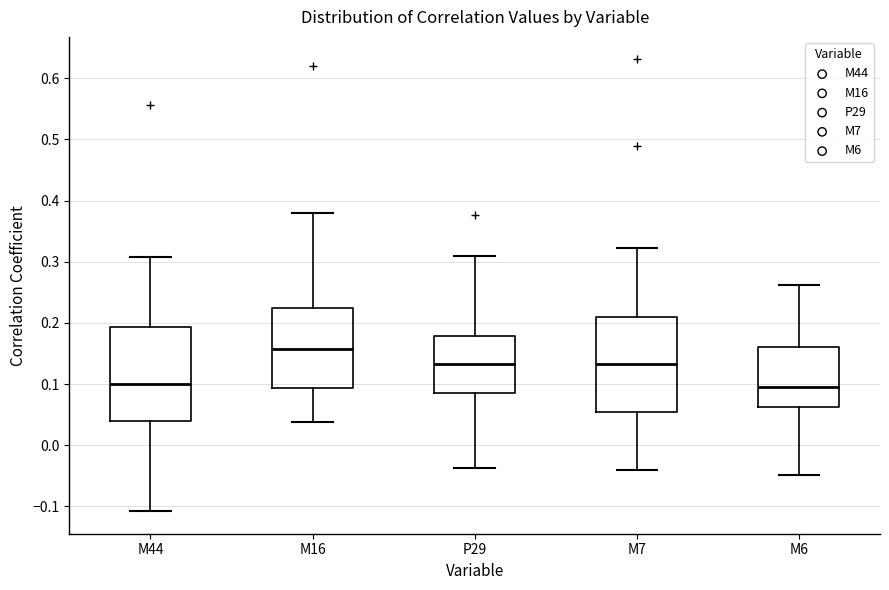

Where is the upper edge of the box for M44 on the y-axis? The values are not printed on the chart, so give them approximately, as read against the axis.

0.19